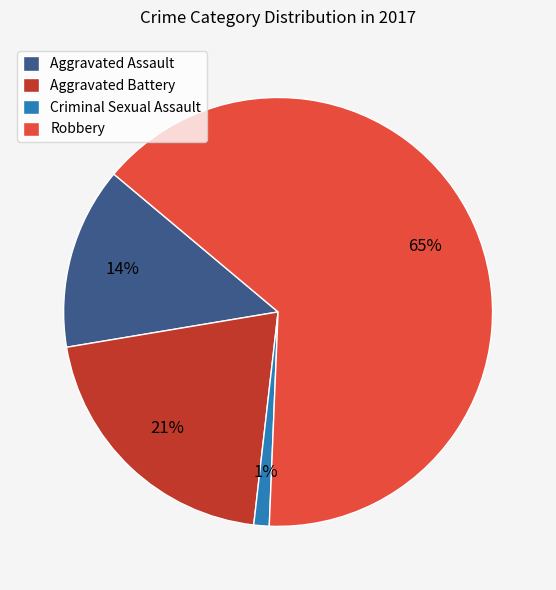

What percentage is the Criminal Sexual Assault slice, to the nearest percent?

1%